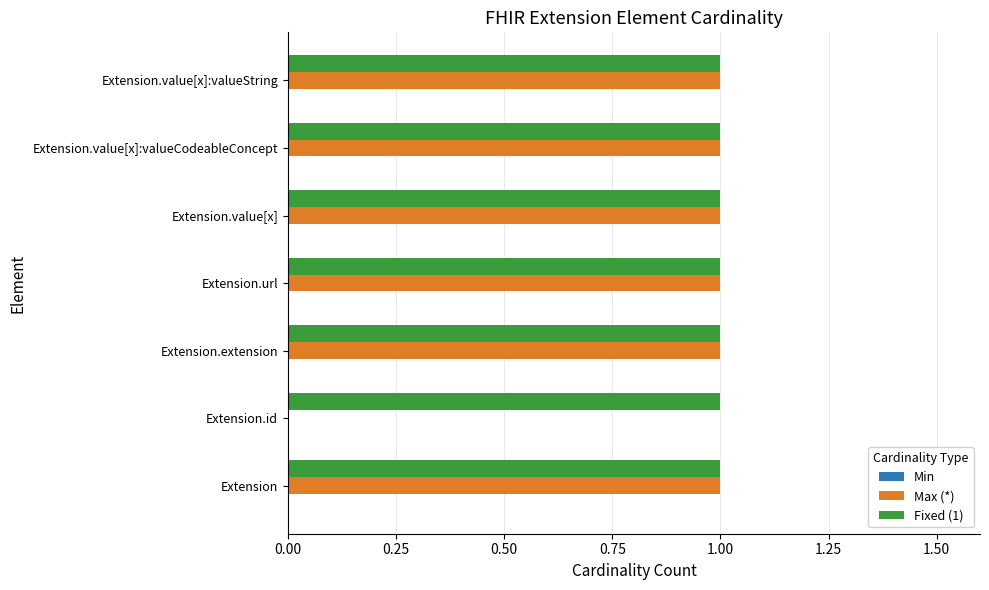

What is the sum of all Max (*) values?

6